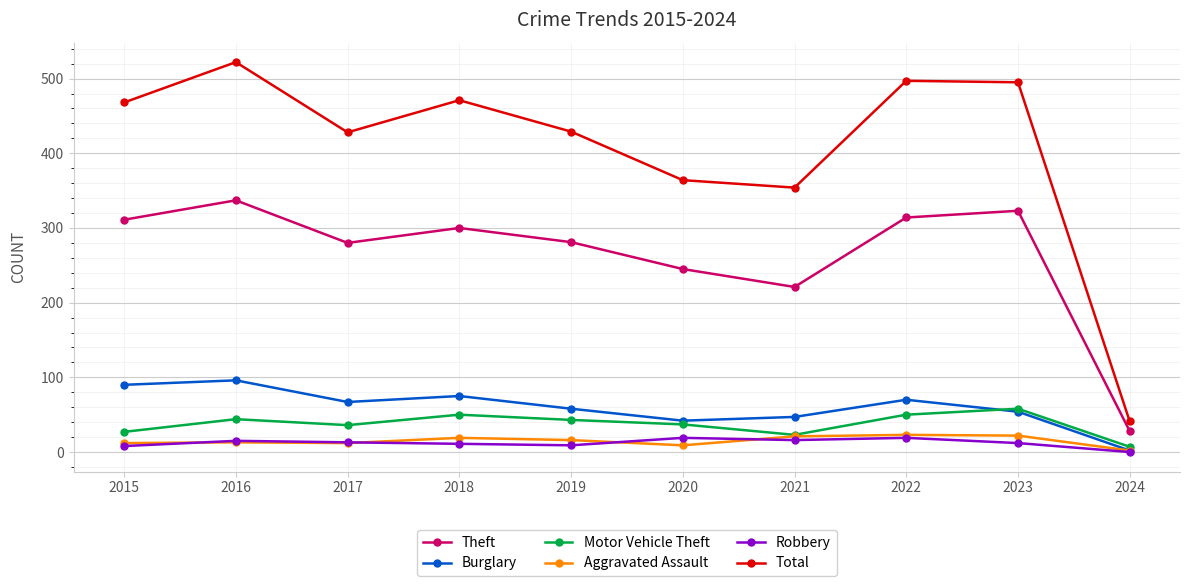

True or false: Total and Aggravated Assault cross at least once.

False